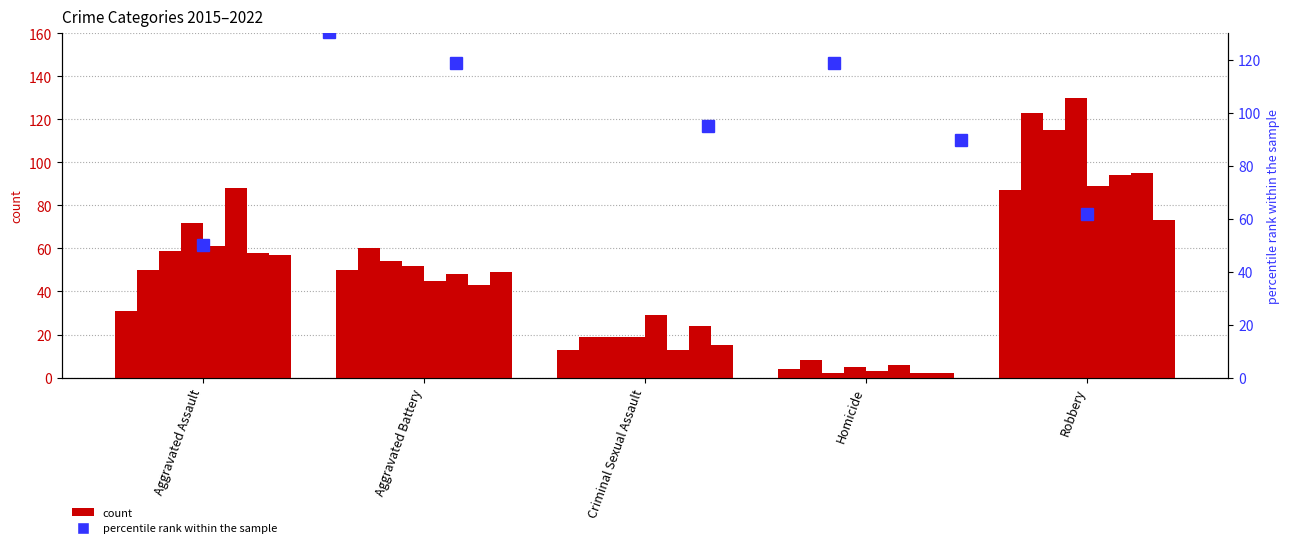

Are the bars grouped side by side (vs. stacked)?

No